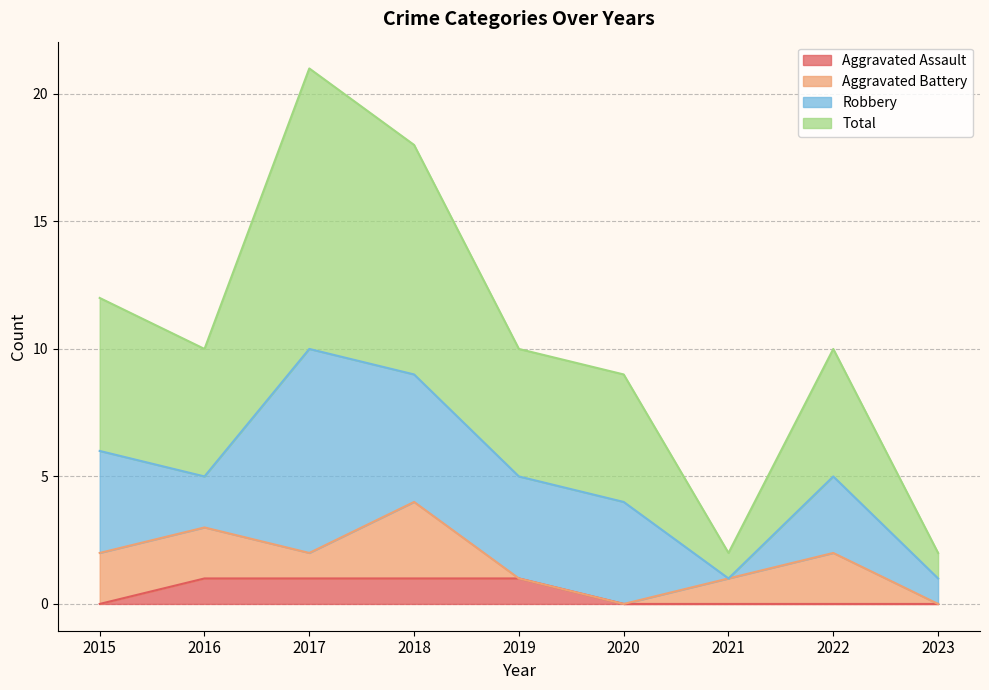

The Aggravated Assault series shows 0 at 2023. True or false?

True